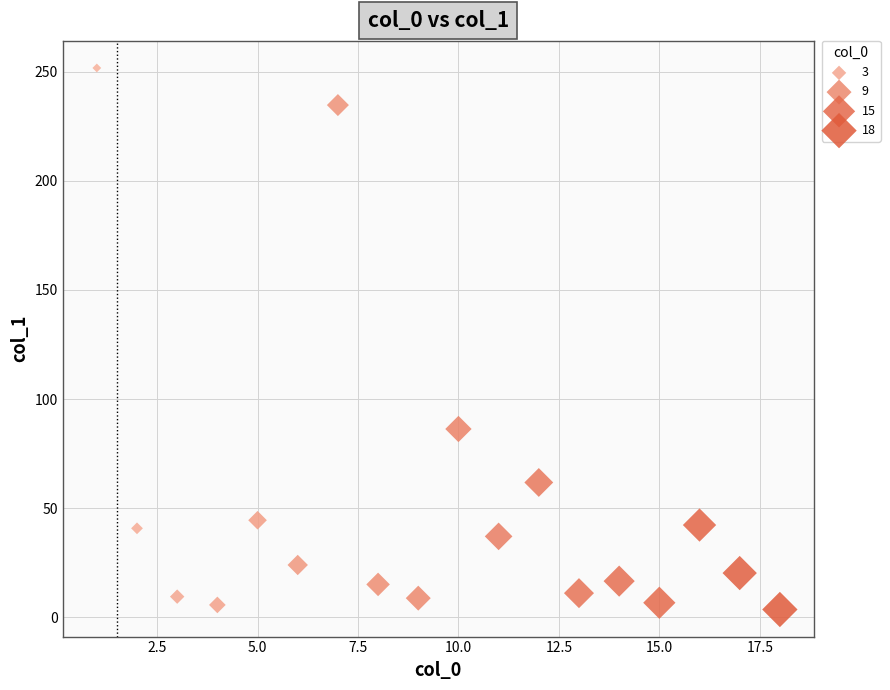

What Y value in the scatter plot is closest to 127?

86.3